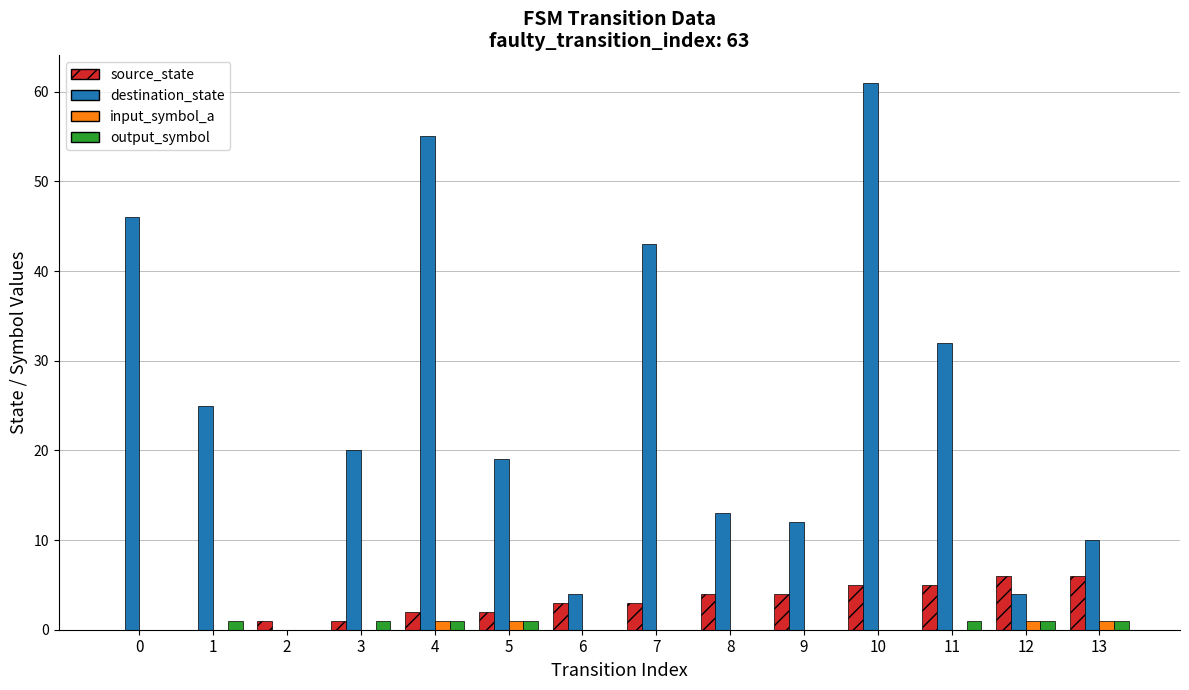

At which label is destination_state closest to 30?

11